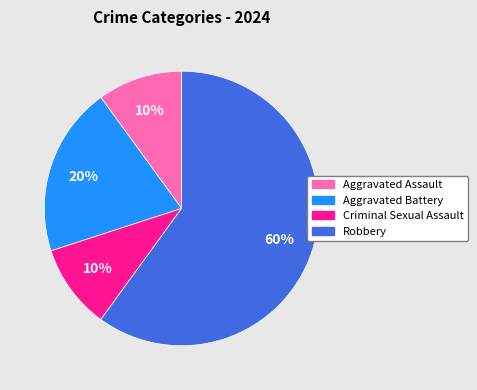

Between Aggravated Battery and Robbery, which is larger?

Robbery